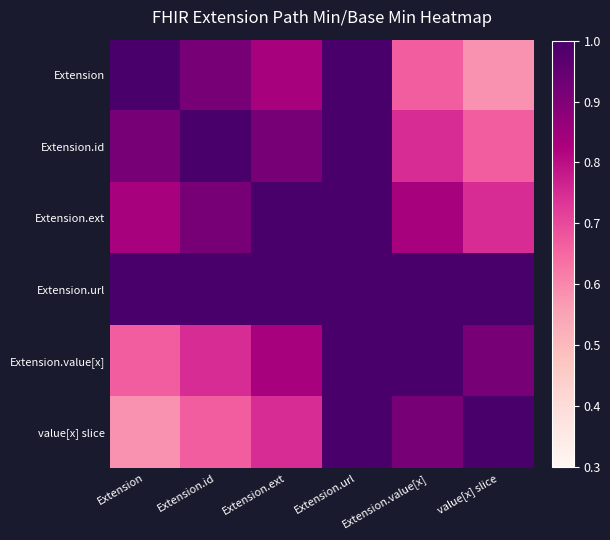

Reading left to right, transcribe all the data shown in this chart.

Extension: Extension=1.0	Extension.id=0.9	Extension.ext=0.8	Extension.url=1.0	Extension.value[x]=0.7	value[x] slice=0.6
Extension.id: Extension=0.9	Extension.id=1.0	Extension.ext=0.9	Extension.url=1.0	Extension.value[x]=0.8	value[x] slice=0.7
Extension.ext: Extension=0.8	Extension.id=0.9	Extension.ext=1.0	Extension.url=1.0	Extension.value[x]=0.8	value[x] slice=0.8
Extension.url: Extension=1.0	Extension.id=1.0	Extension.ext=1.0	Extension.url=1.0	Extension.value[x]=1.0	value[x] slice=1.0
Extension.value[x]: Extension=0.7	Extension.id=0.8	Extension.ext=0.8	Extension.url=1.0	Extension.value[x]=1.0	value[x] slice=0.9
value[x] slice: Extension=0.6	Extension.id=0.7	Extension.ext=0.8	Extension.url=1.0	Extension.value[x]=0.9	value[x] slice=1.0